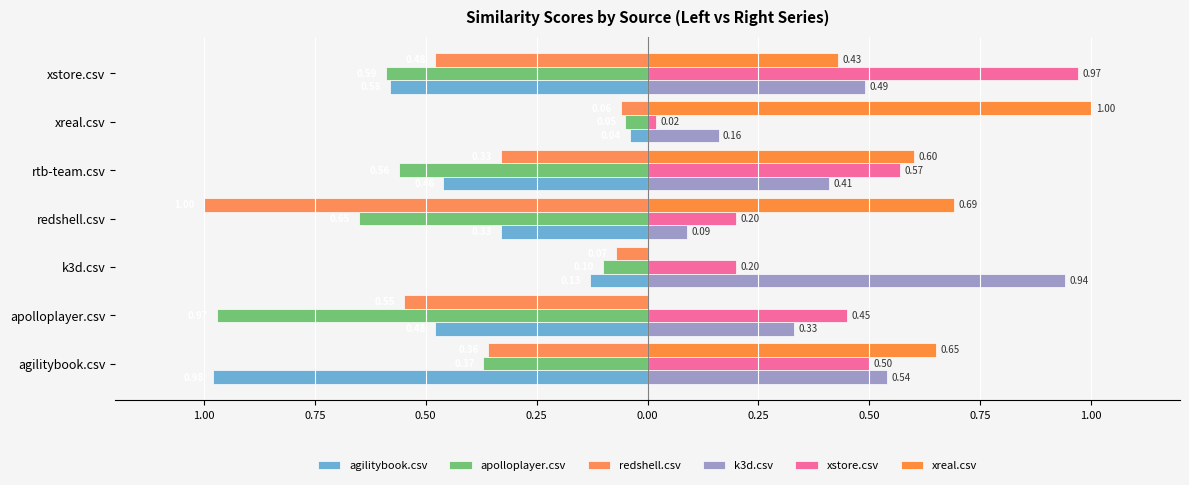

What is the sum of all redshell.csv values?

-2.9